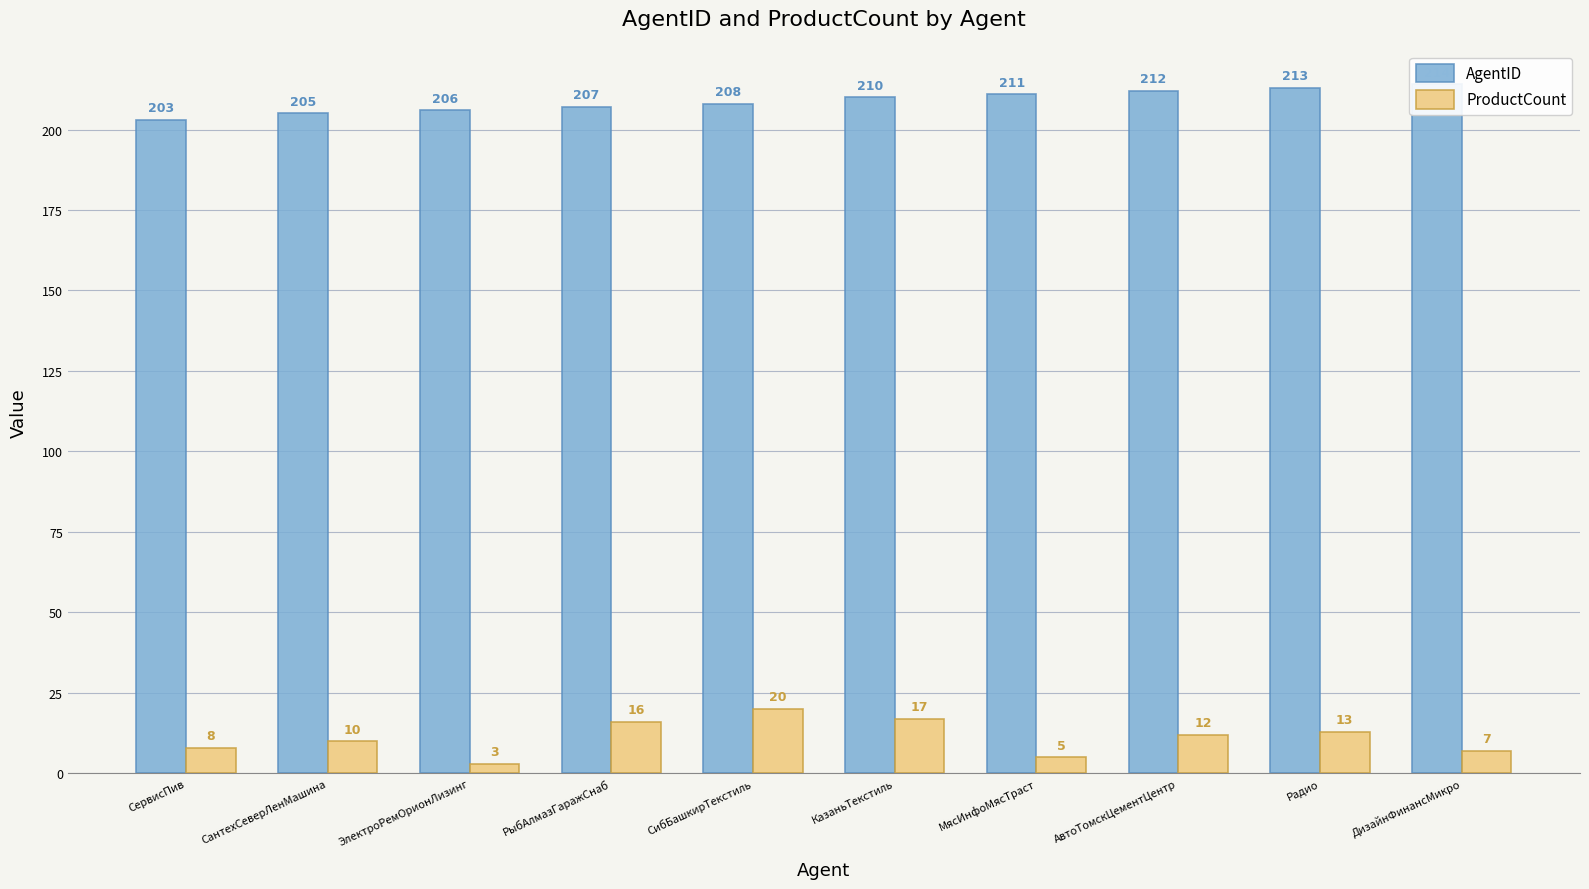

List the series in order of their peak value, highest first.

AgentID, ProductCount